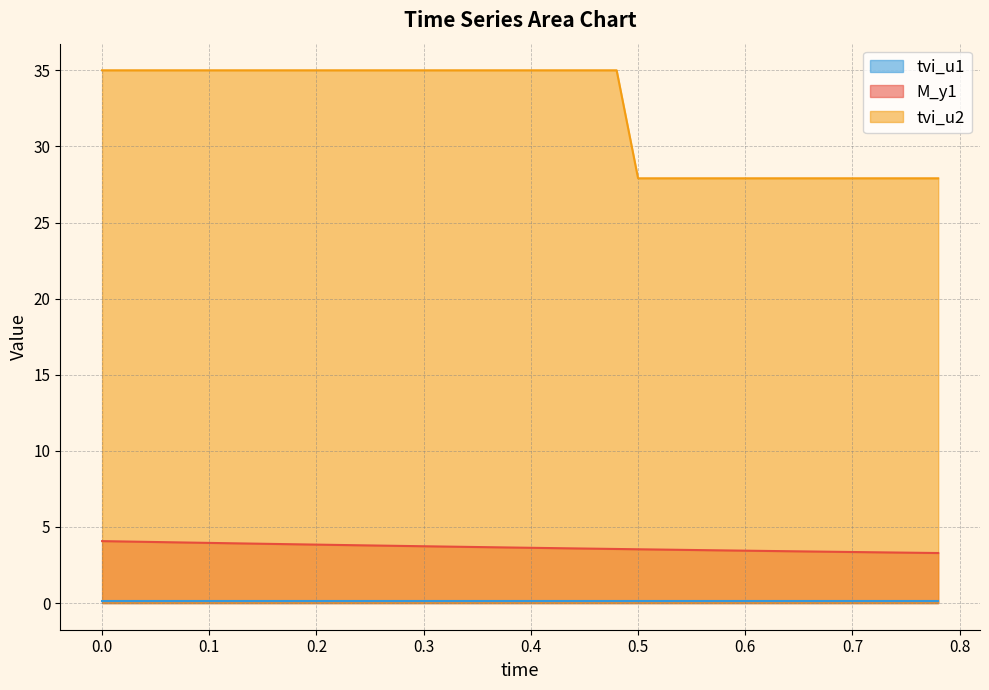

True or false: tvi_u2 and M_y1 cross at least once.

False